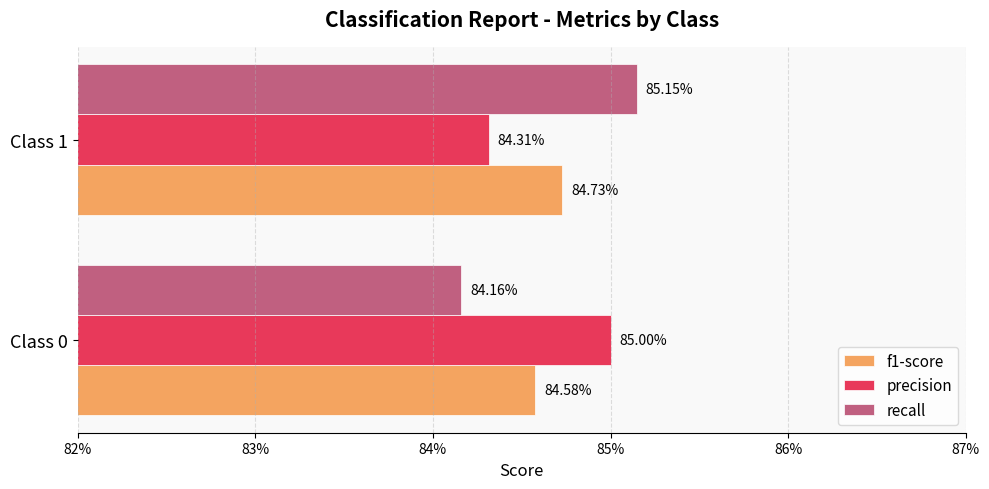

What are all the series names shown in the legend?

f1-score, precision, recall